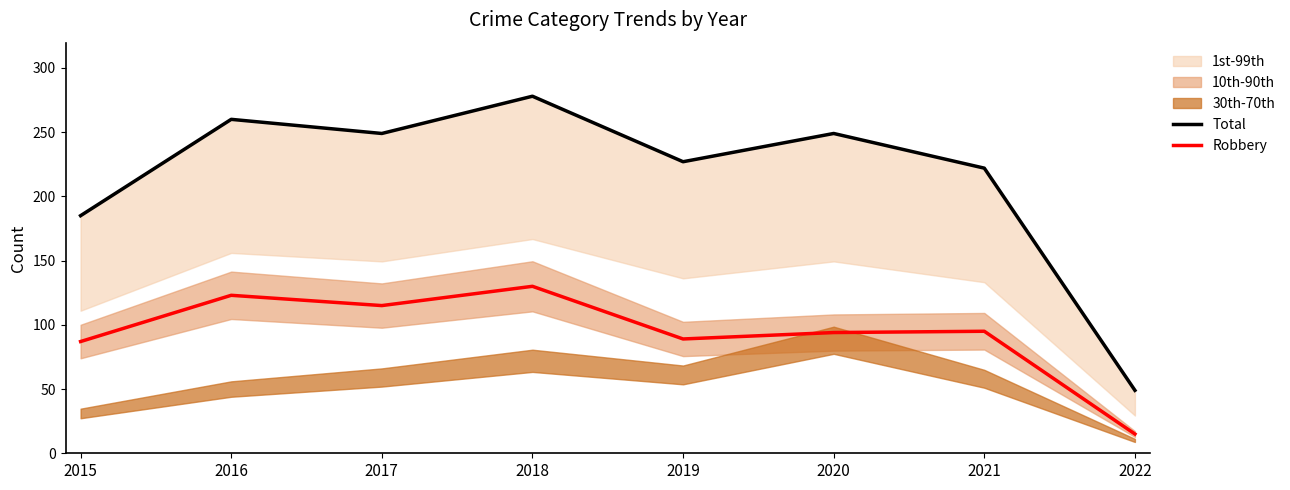

Rank the series at 2015 from highest to lowest value.

Total, Robbery